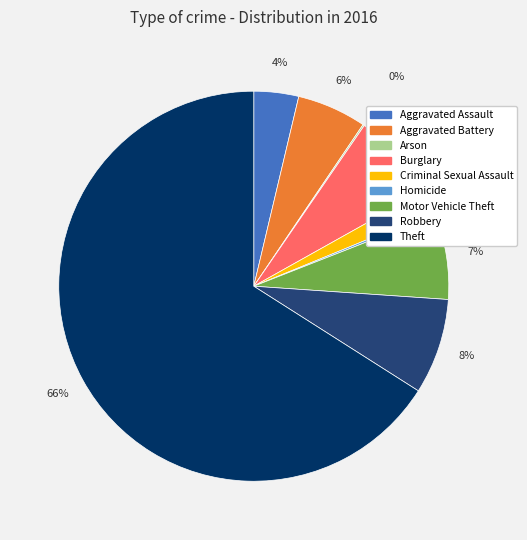

The Theft slice represents 66% of the pie. True or false?

True